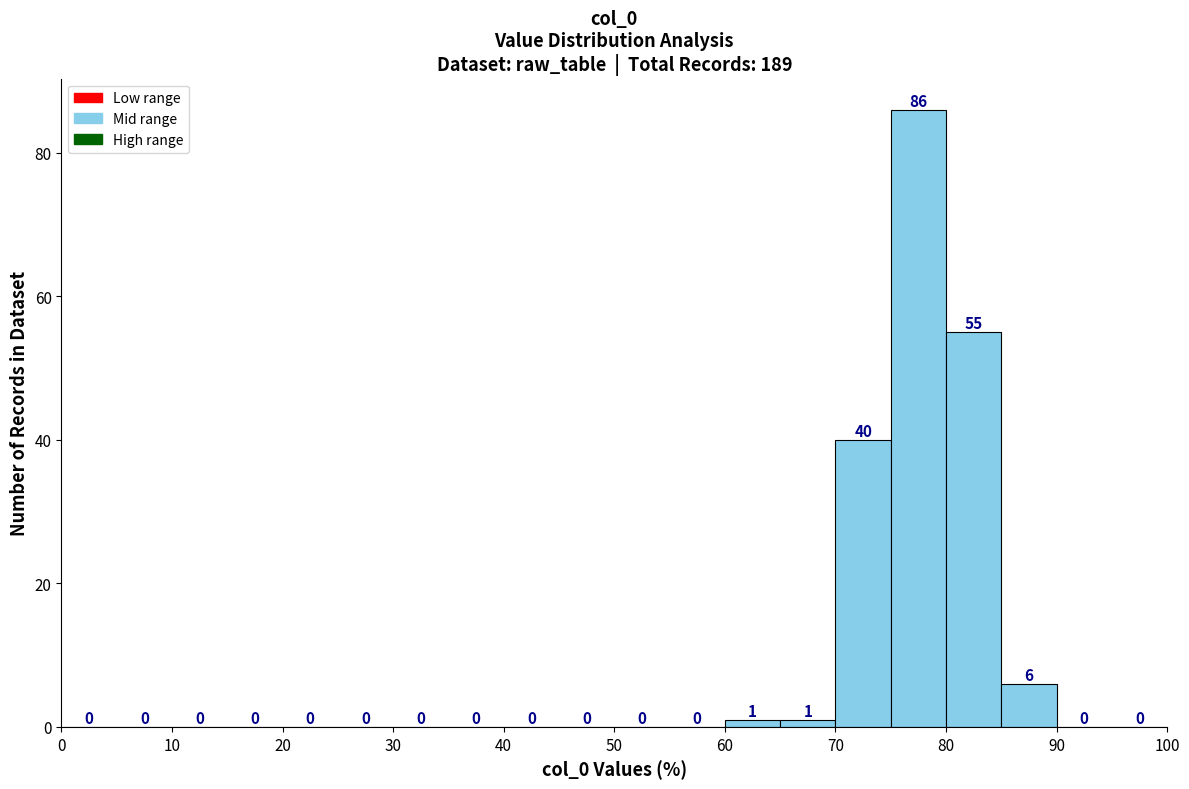

How tall is the bar that spans 80 to 85 on the x-axis?

55